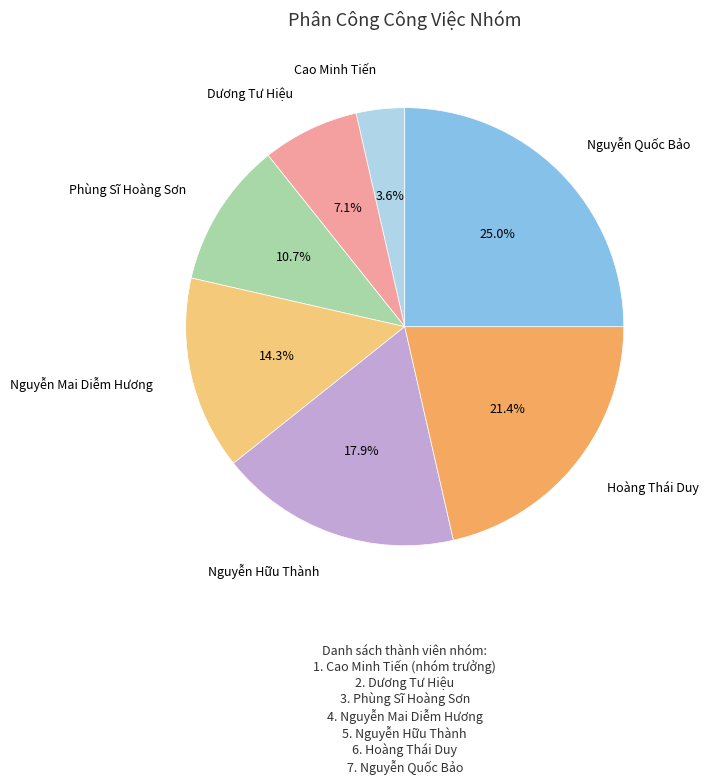

Is there a majority slice in this chart?

No